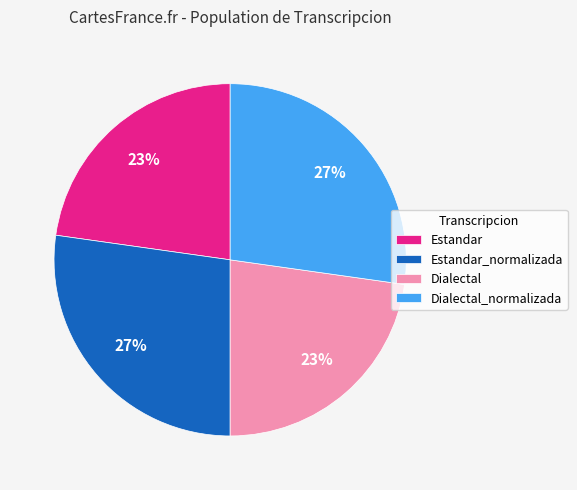

Is it true that Estandar is 36% of the pie?

False